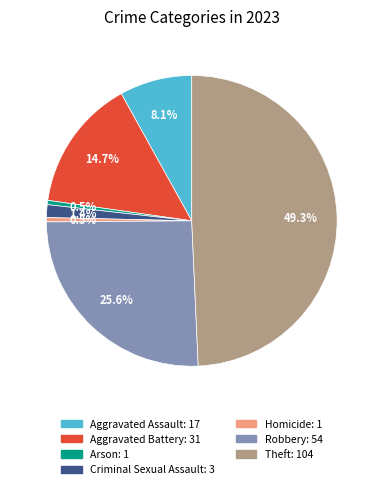

To the nearest percent, what is the difference between the Criminal Sexual Assault and Aggravated Assault slice percentages?

7%